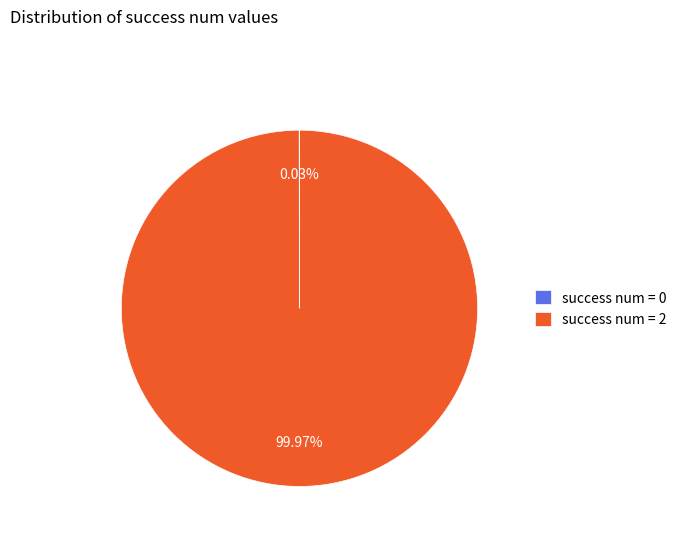

Is there a majority slice in this chart?

Yes